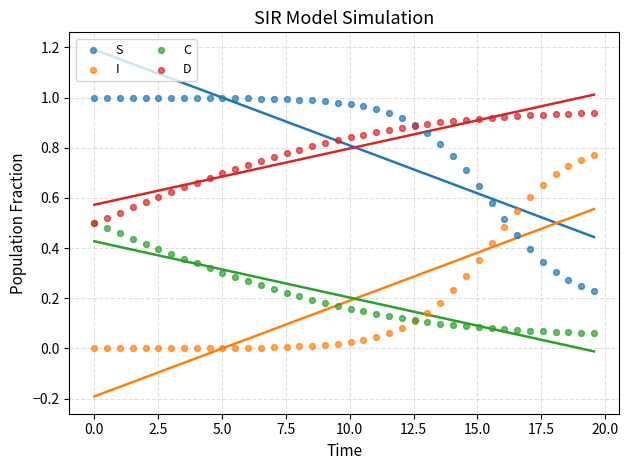

Which series contains the highest Y value?

S